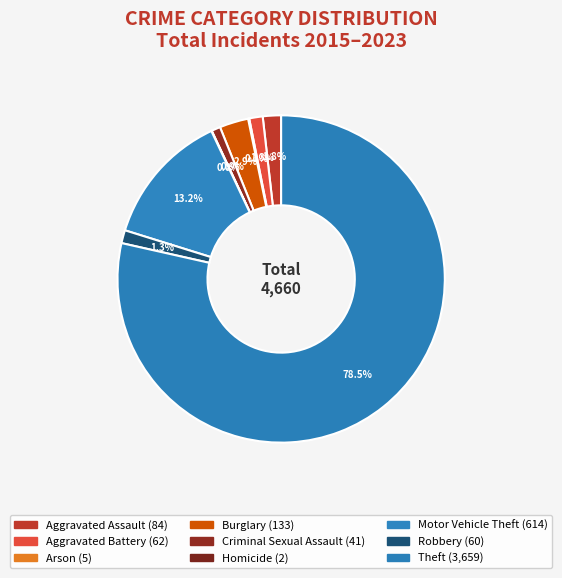

Is it true that Homicide is 0% of the pie?

True